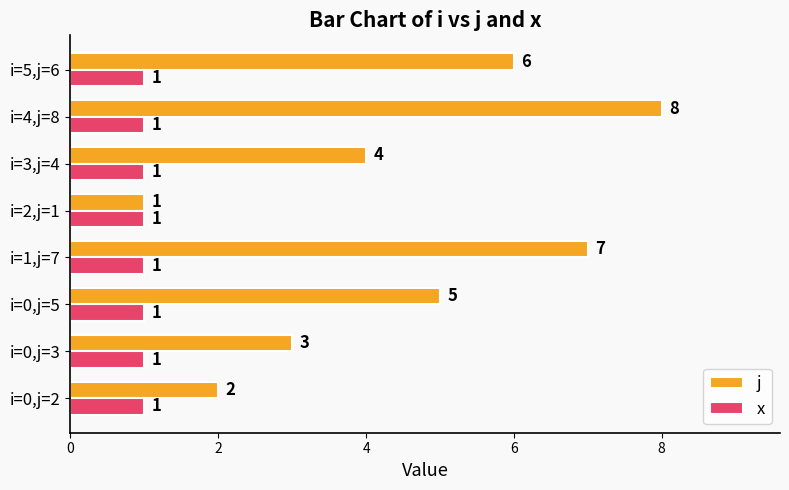

What is the spread (max minus min) of values at i=0,j=5?

4